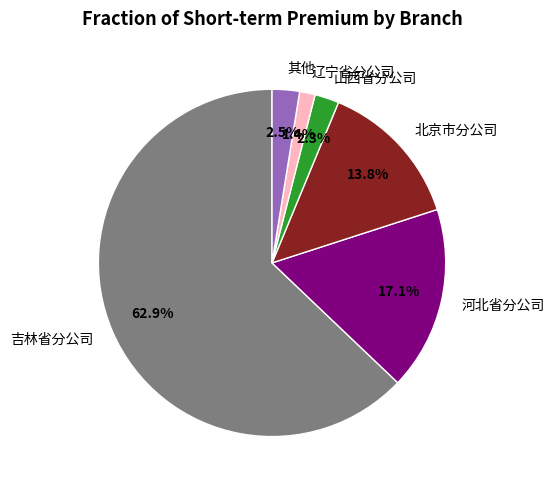

Is 北京市分公司 the majority of the pie?

No